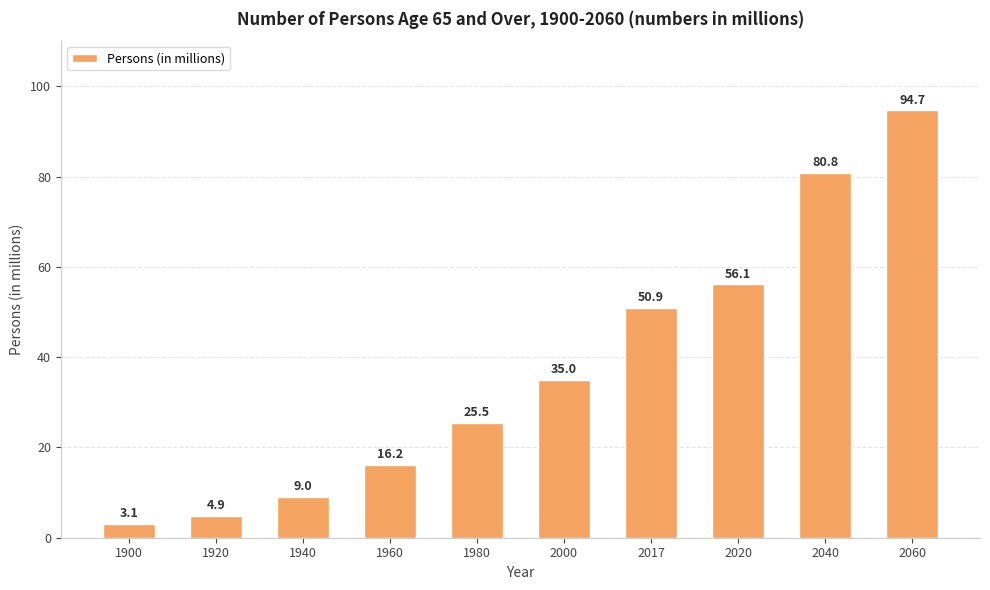

List the labels in order of value, largest first.

2060, 2040, 2020, 2017, 2000, 1980, 1960, 1940, 1920, 1900